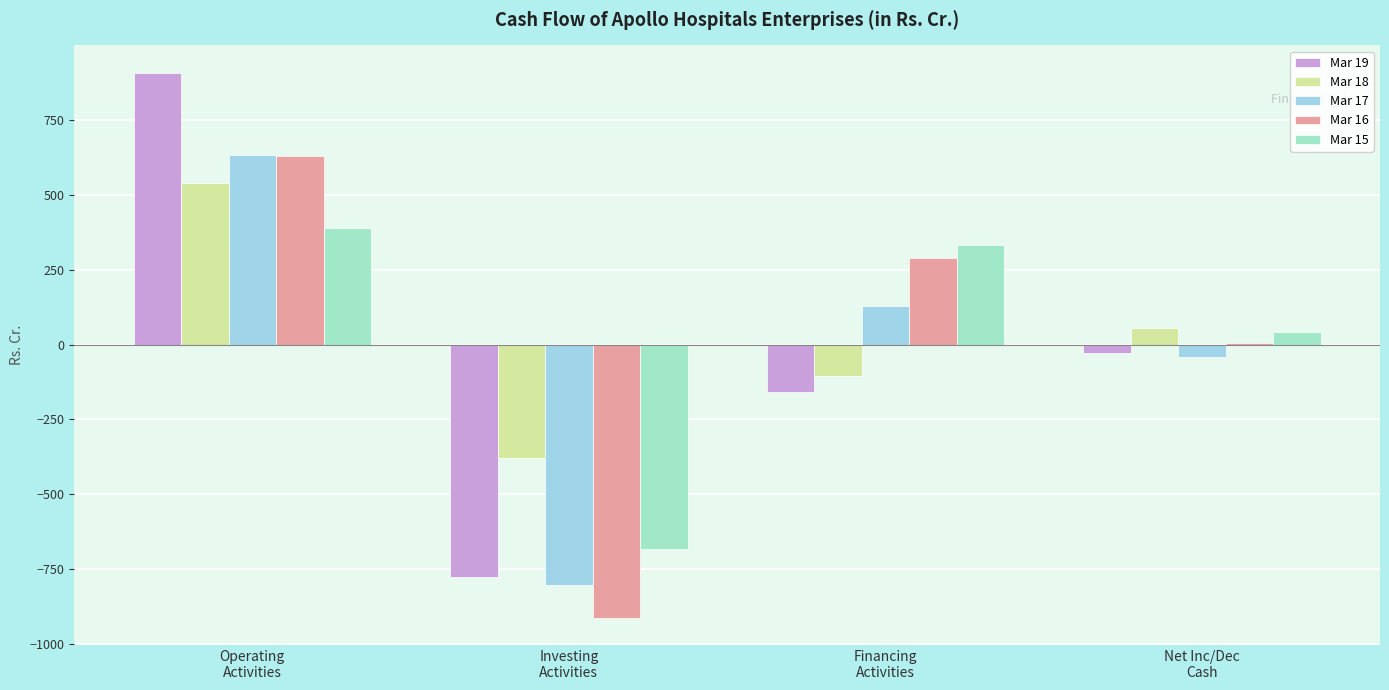

Are the bars horizontal?

No